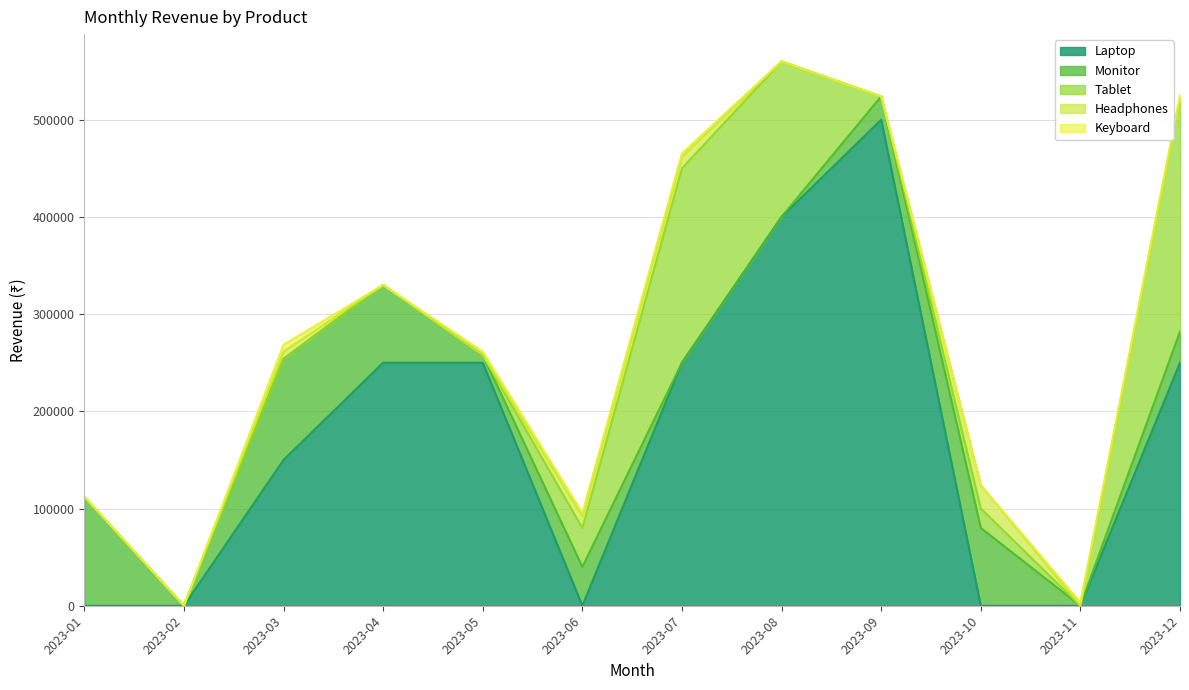

What is the spread (max minus min) of values at 2023-12?

250000